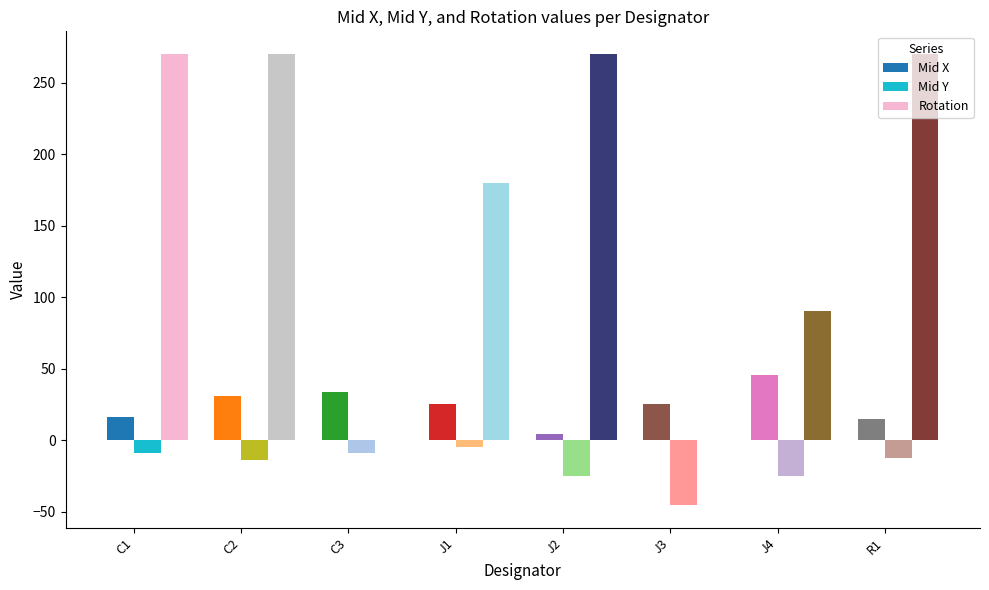

The value of Rotation at J4 is 132.9. True or false?

False